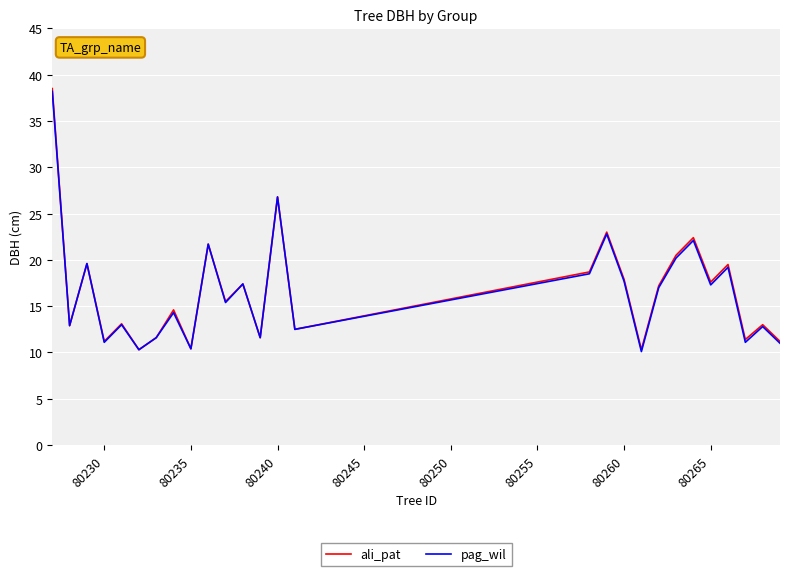

Which series has the largest range (max minus min)?

ali_pat